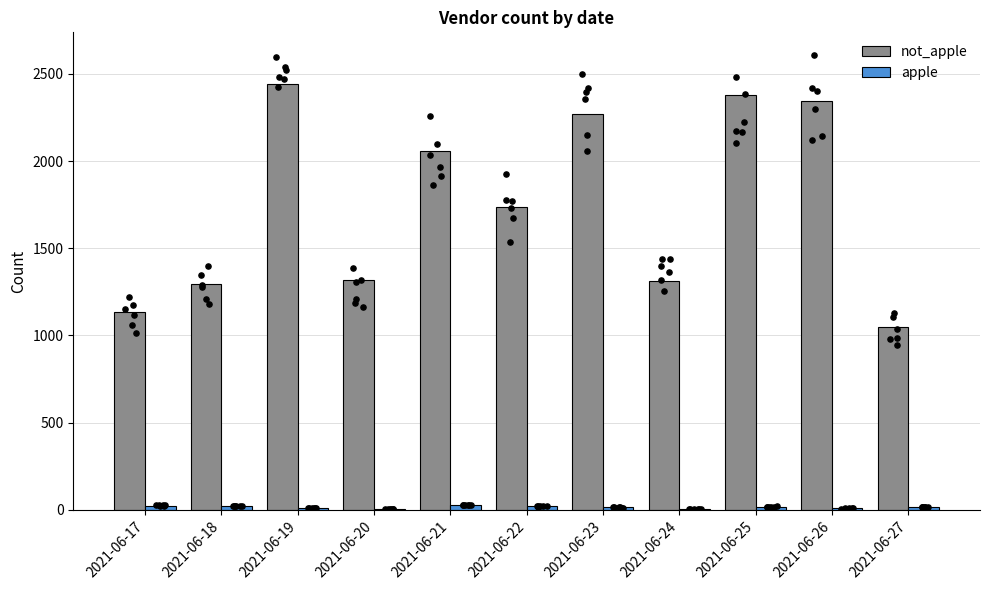

What are all the series names shown in the legend?

not_apple, apple